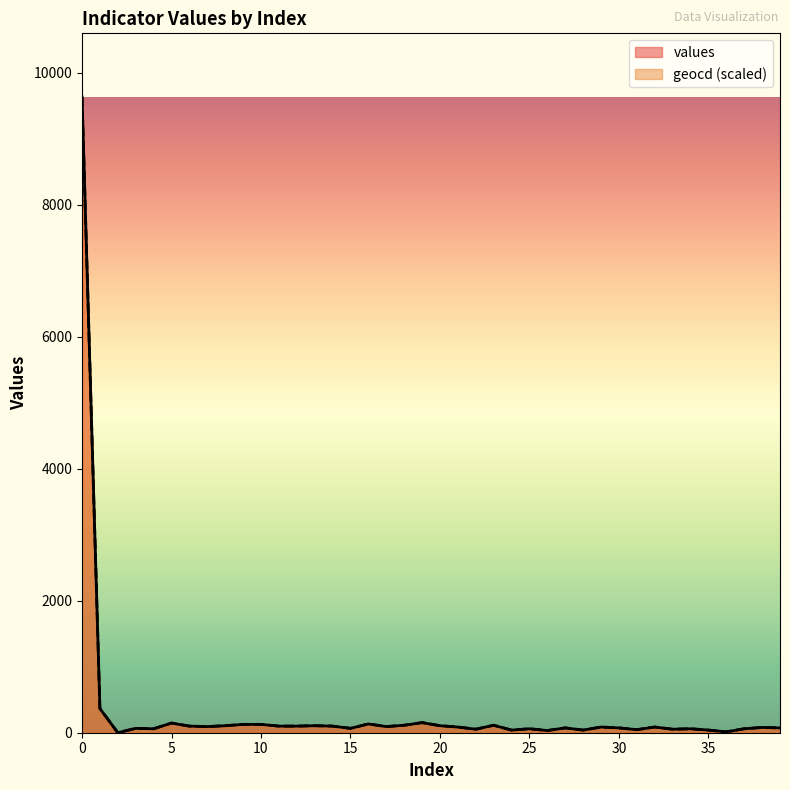

What is the sum of all values values?

13060.0